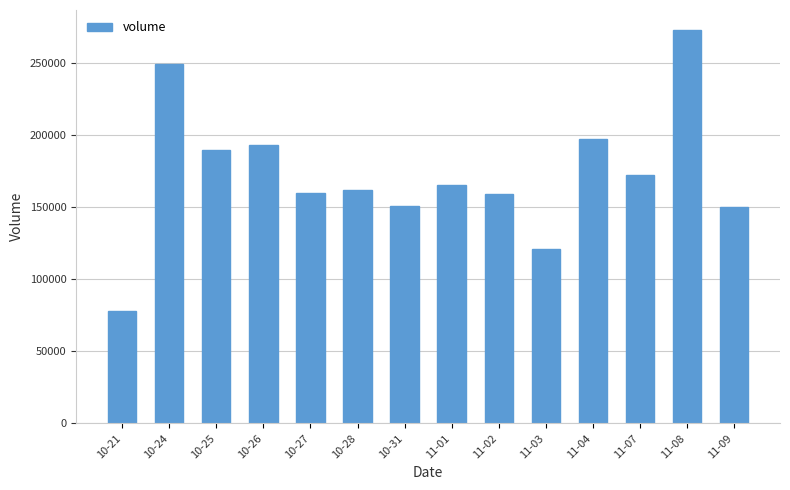

Which label corresponds to the largest value in the chart?

11-08